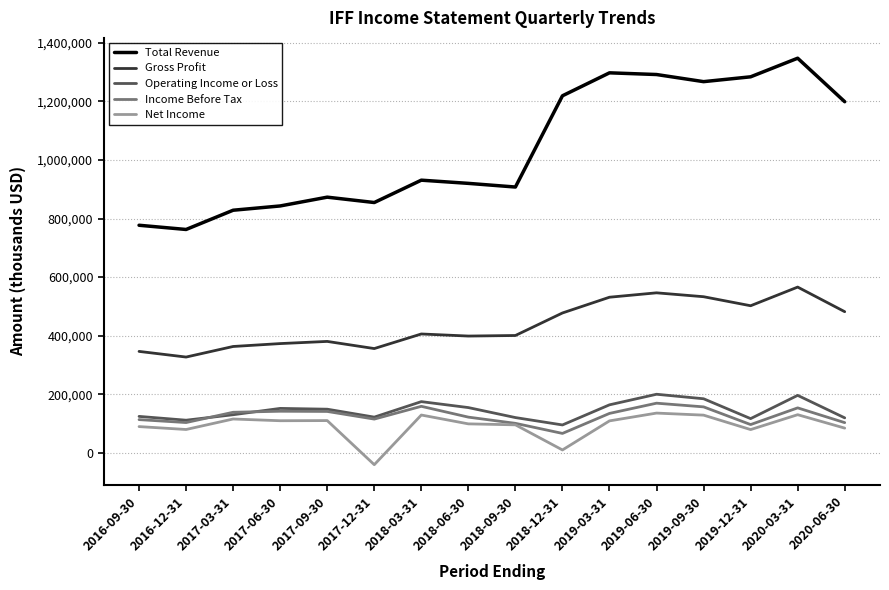

True or false: Total Revenue and Income Before Tax intersect in this chart.

False